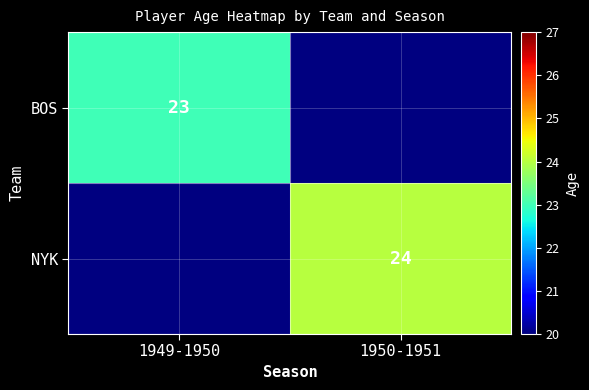

Is it true that NYK equals 24 at 1950-1951?

True